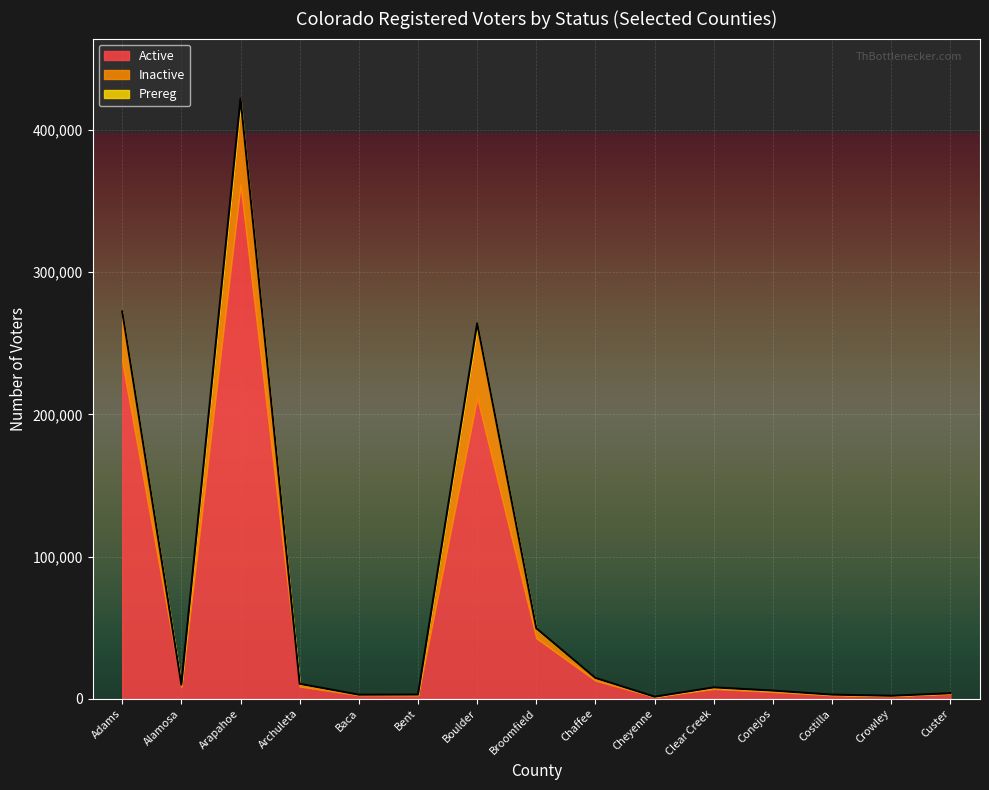

What is the sum of the Prereg values at Arapahoe and Bent?

4458